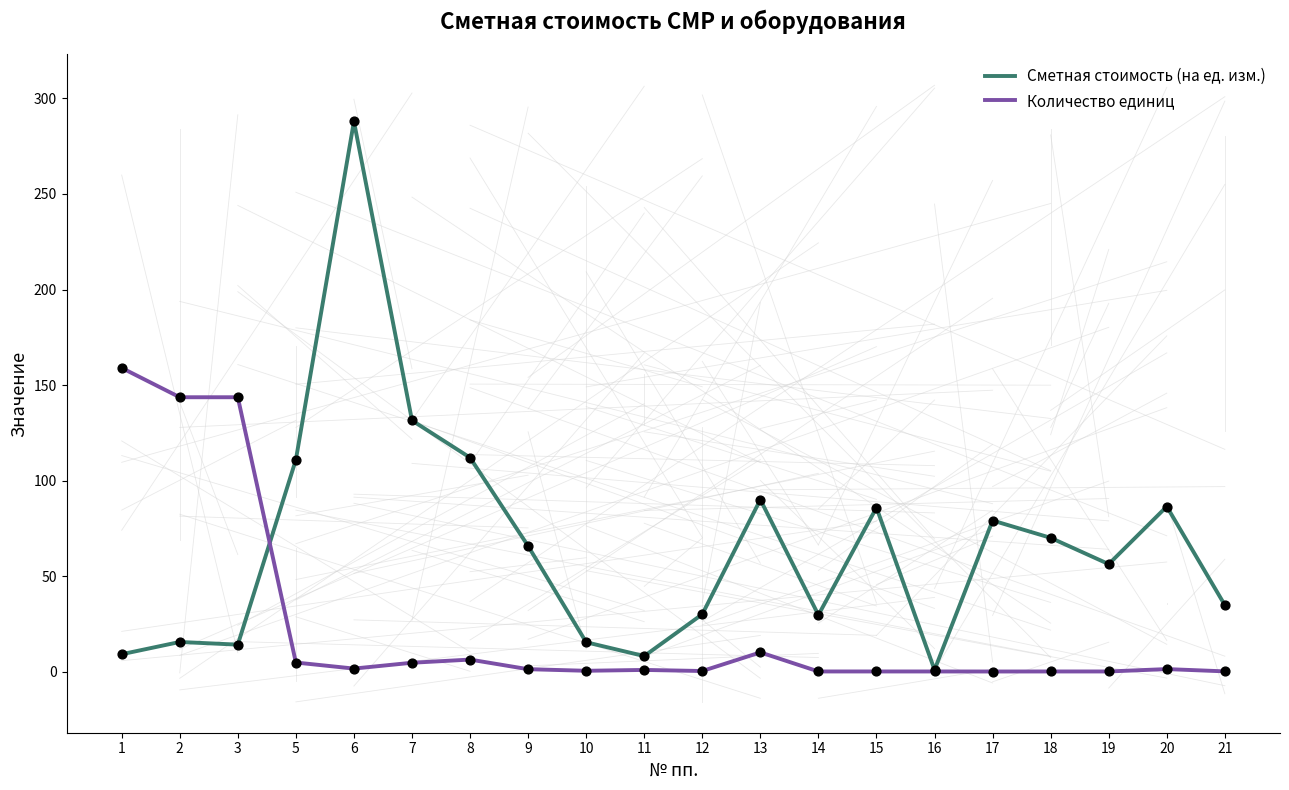

Which series changed the most between 14 and 15?

Сметная стоимость (на ед. изм.)